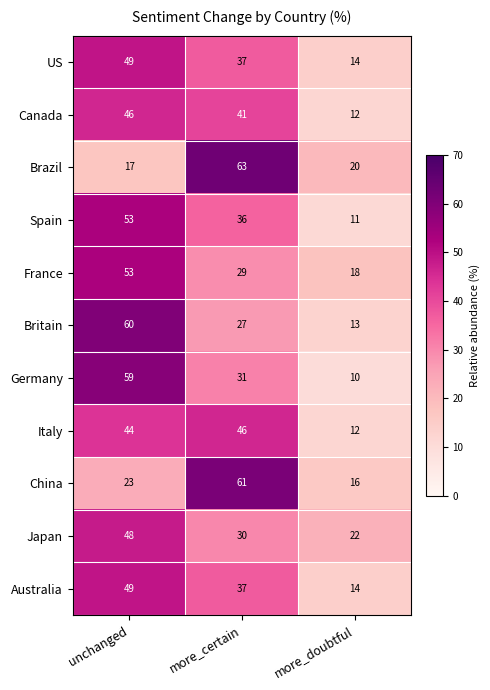

What is the difference between the highest and lowest values at unchanged?

43